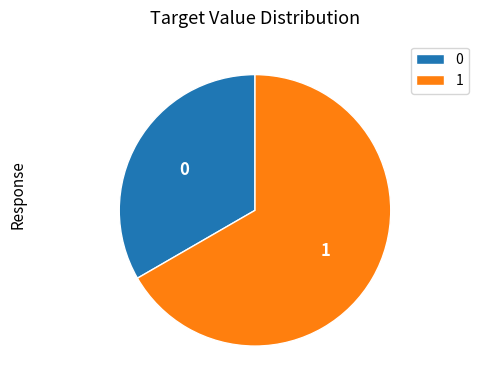

Count the number of slices in the pie.

2